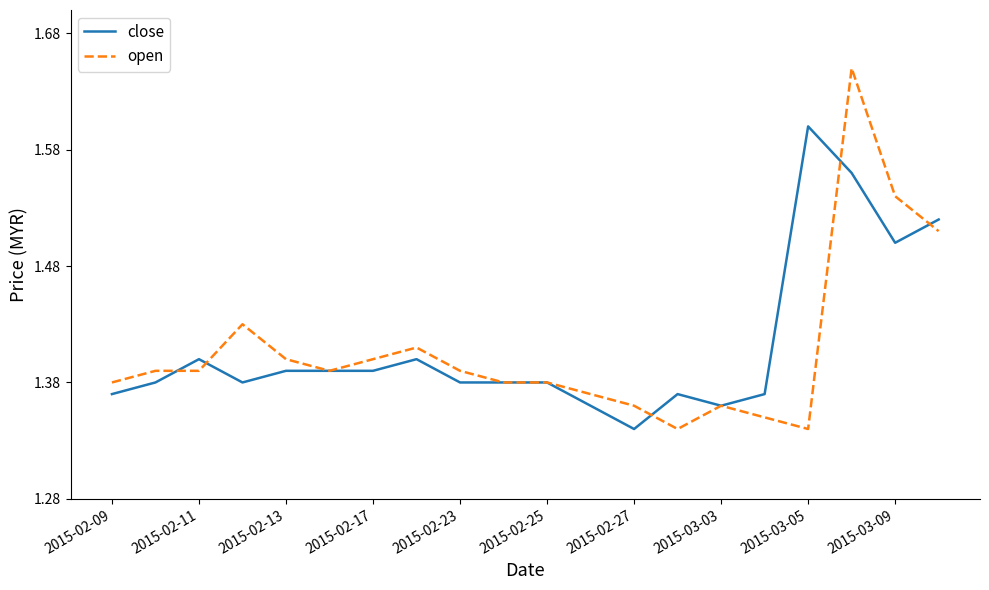

Rank the series by their maximum value, from lowest to highest.

close, open